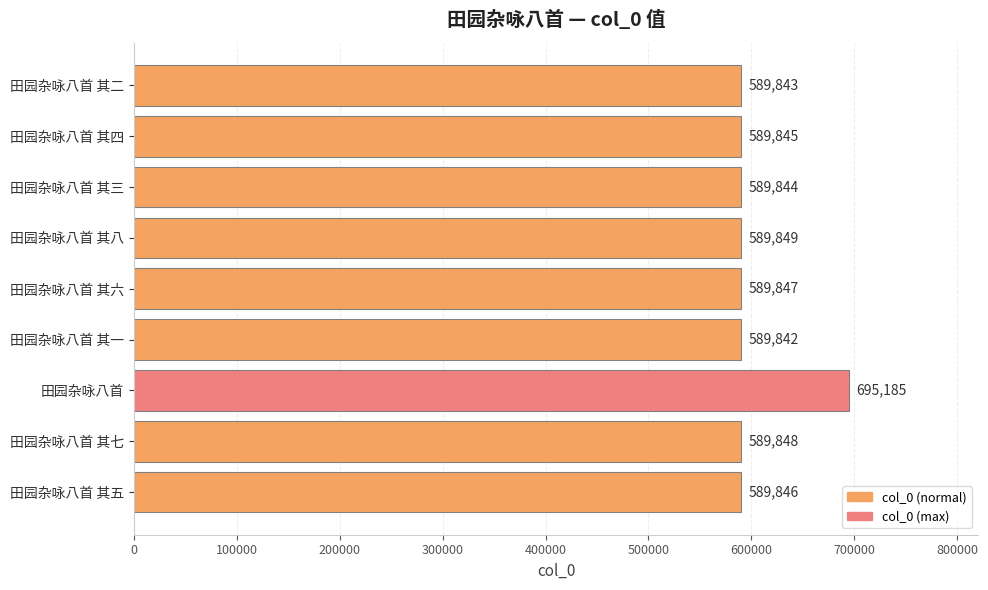

List the labels in order of value, largest first.

田园杂咏八首, 田园杂咏八首 其八, 田园杂咏八首 其七, 田园杂咏八首 其六, 田园杂咏八首 其五, 田园杂咏八首 其四, 田园杂咏八首 其三, 田园杂咏八首 其二, 田园杂咏八首 其一